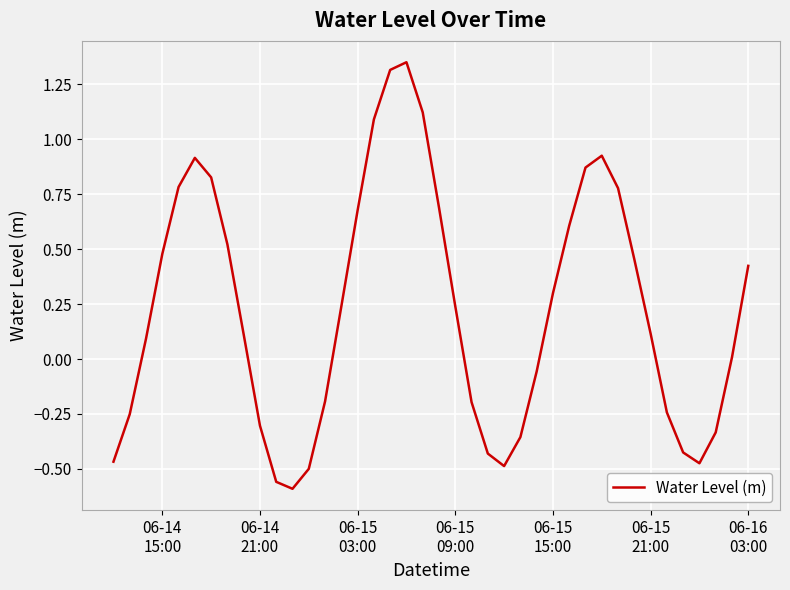

What is the difference between the maximum and minimum values?

1.9